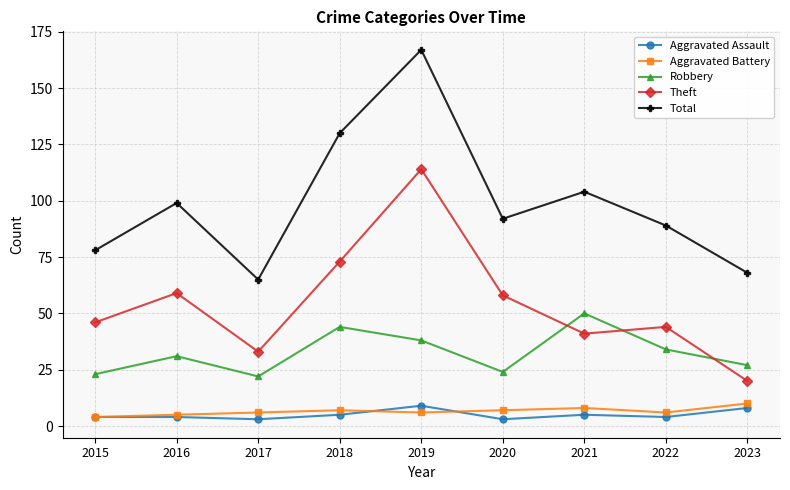

Where is the first local maximum for Robbery?

2016